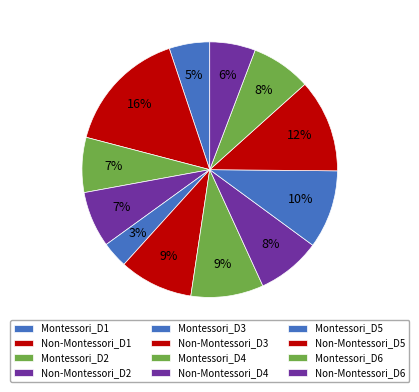

Which slice is the largest?

Non-Montessori_D1